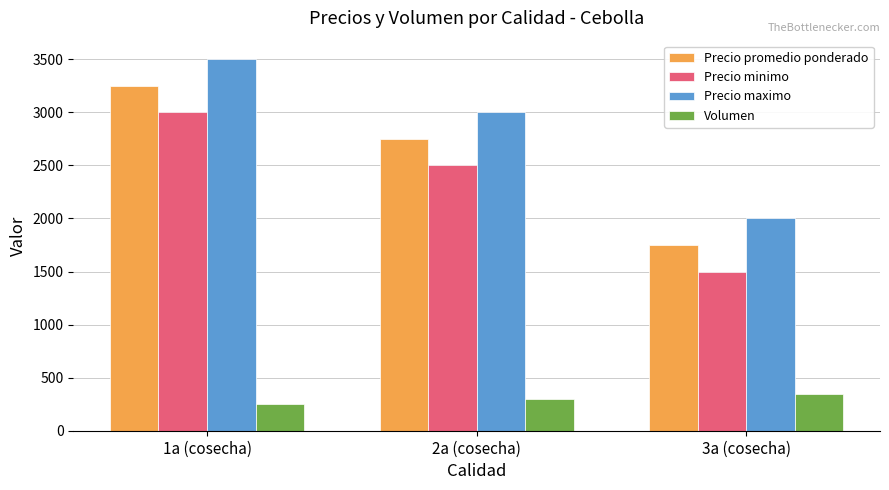

What is the value of the Volumen bar at the 1st from the left?

250